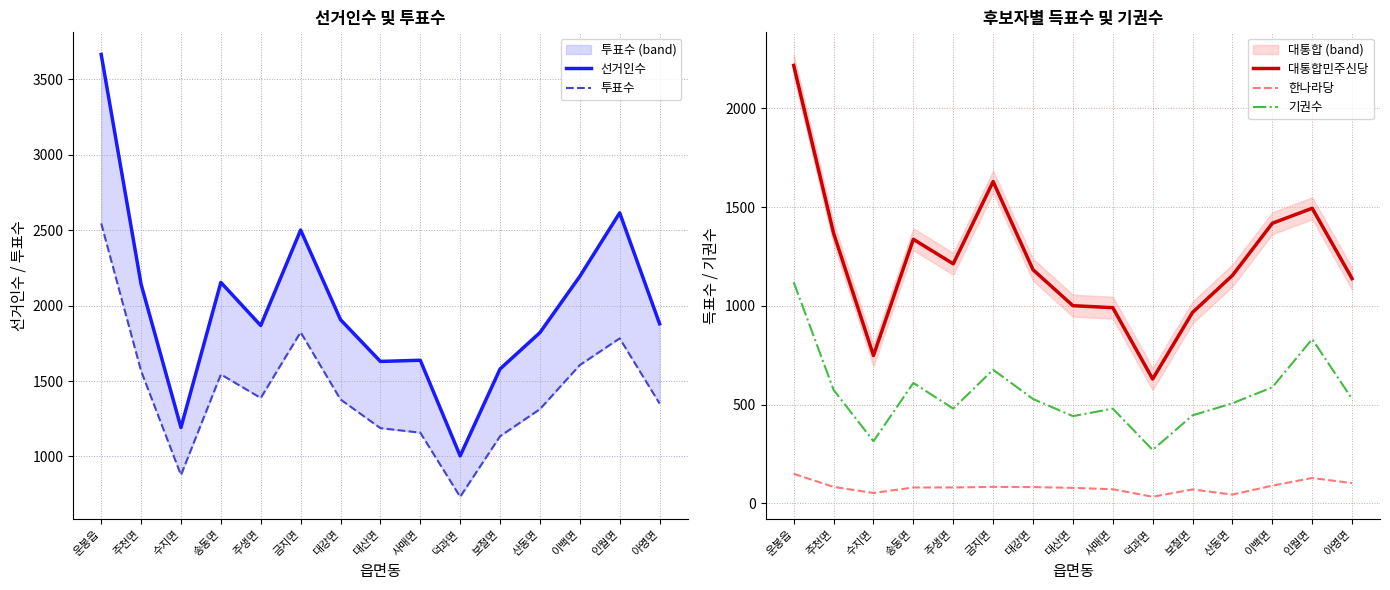

What is the average value of the 대통합민주신당 series?

1233